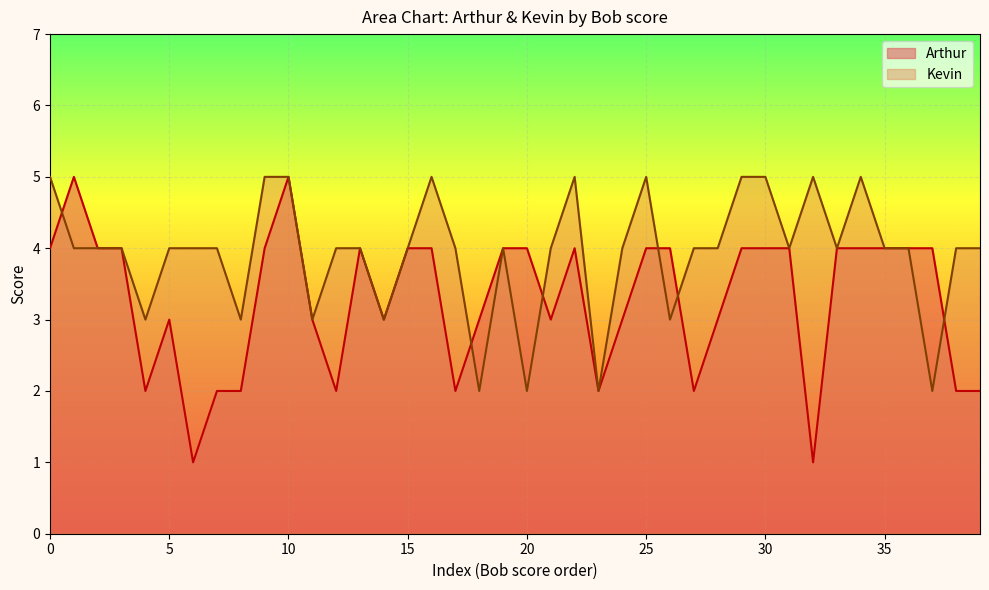

What is the label of the 17th point from the right?

2